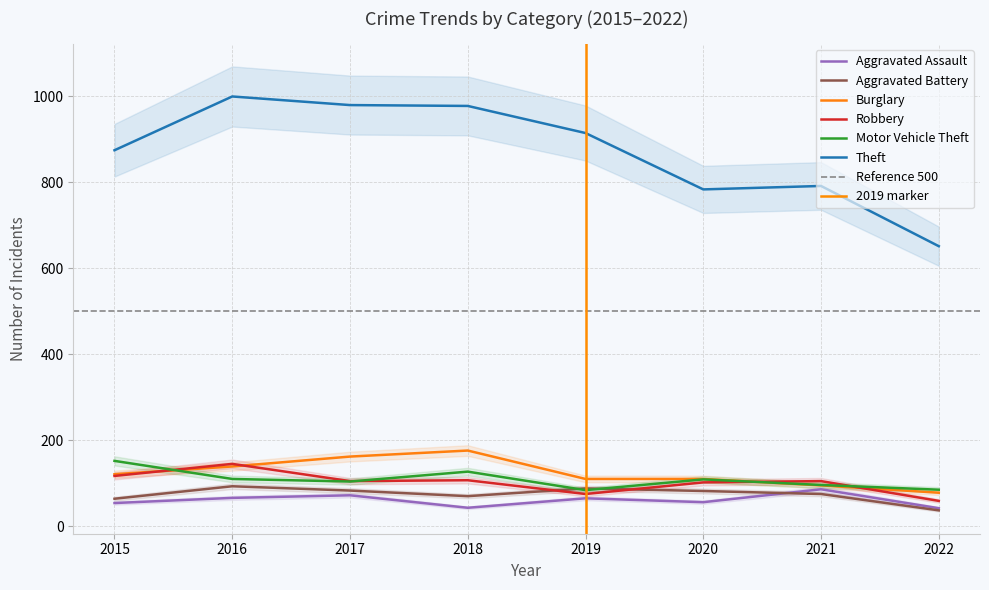

Between 2018 and 2017, which is larger?

2017